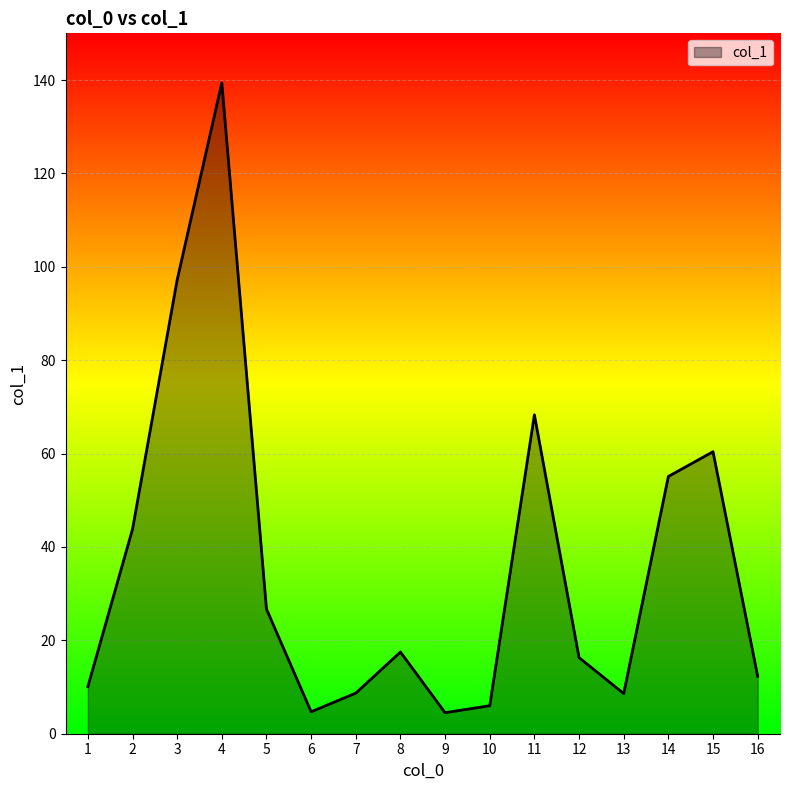

Where is the first local maximum?

4